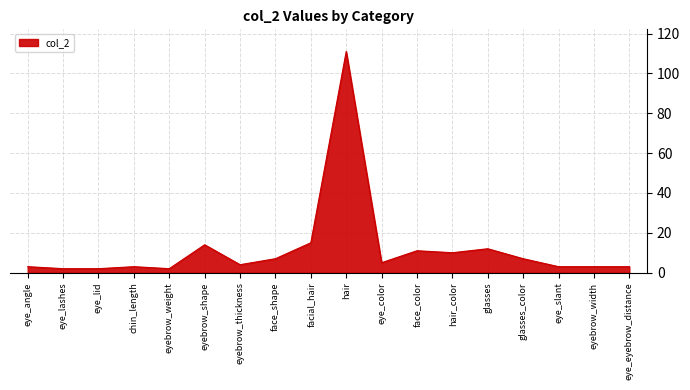

Count the number of data series in this chart.

1